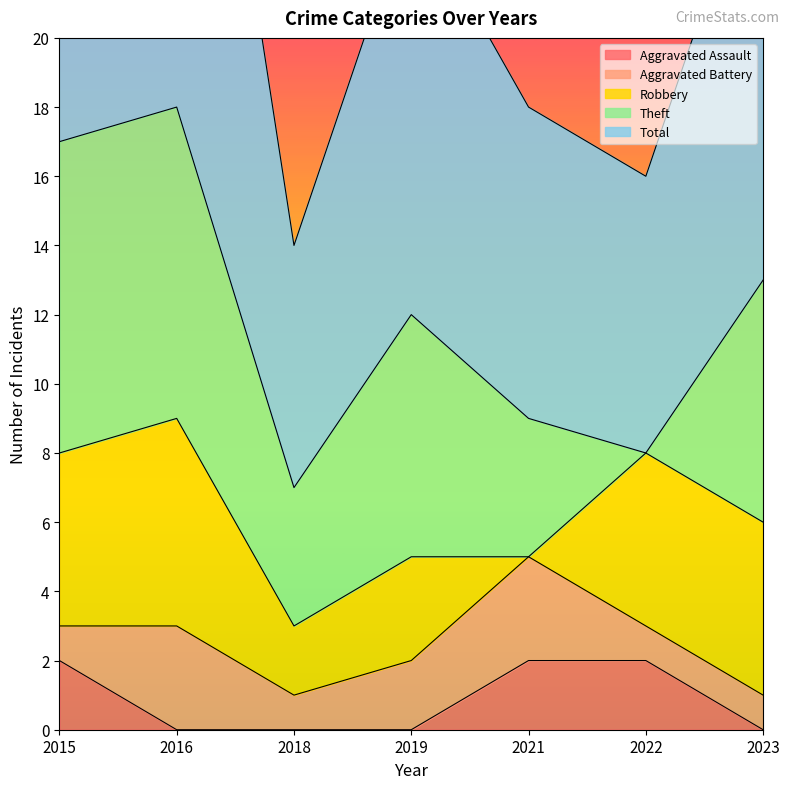

How many data points in Total are less than 12?

3